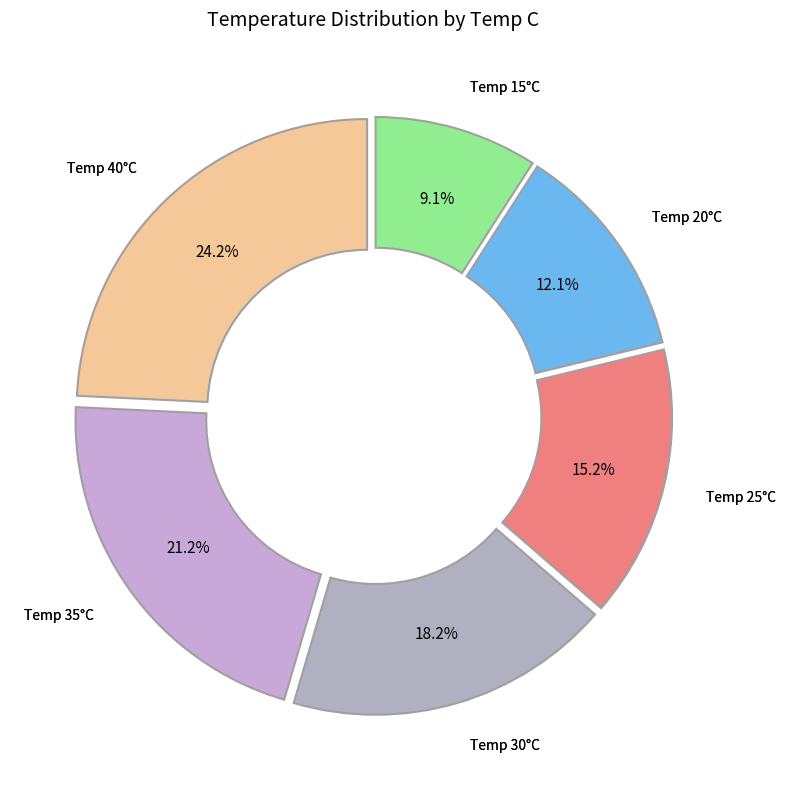

Count the number of slices in the pie.

6